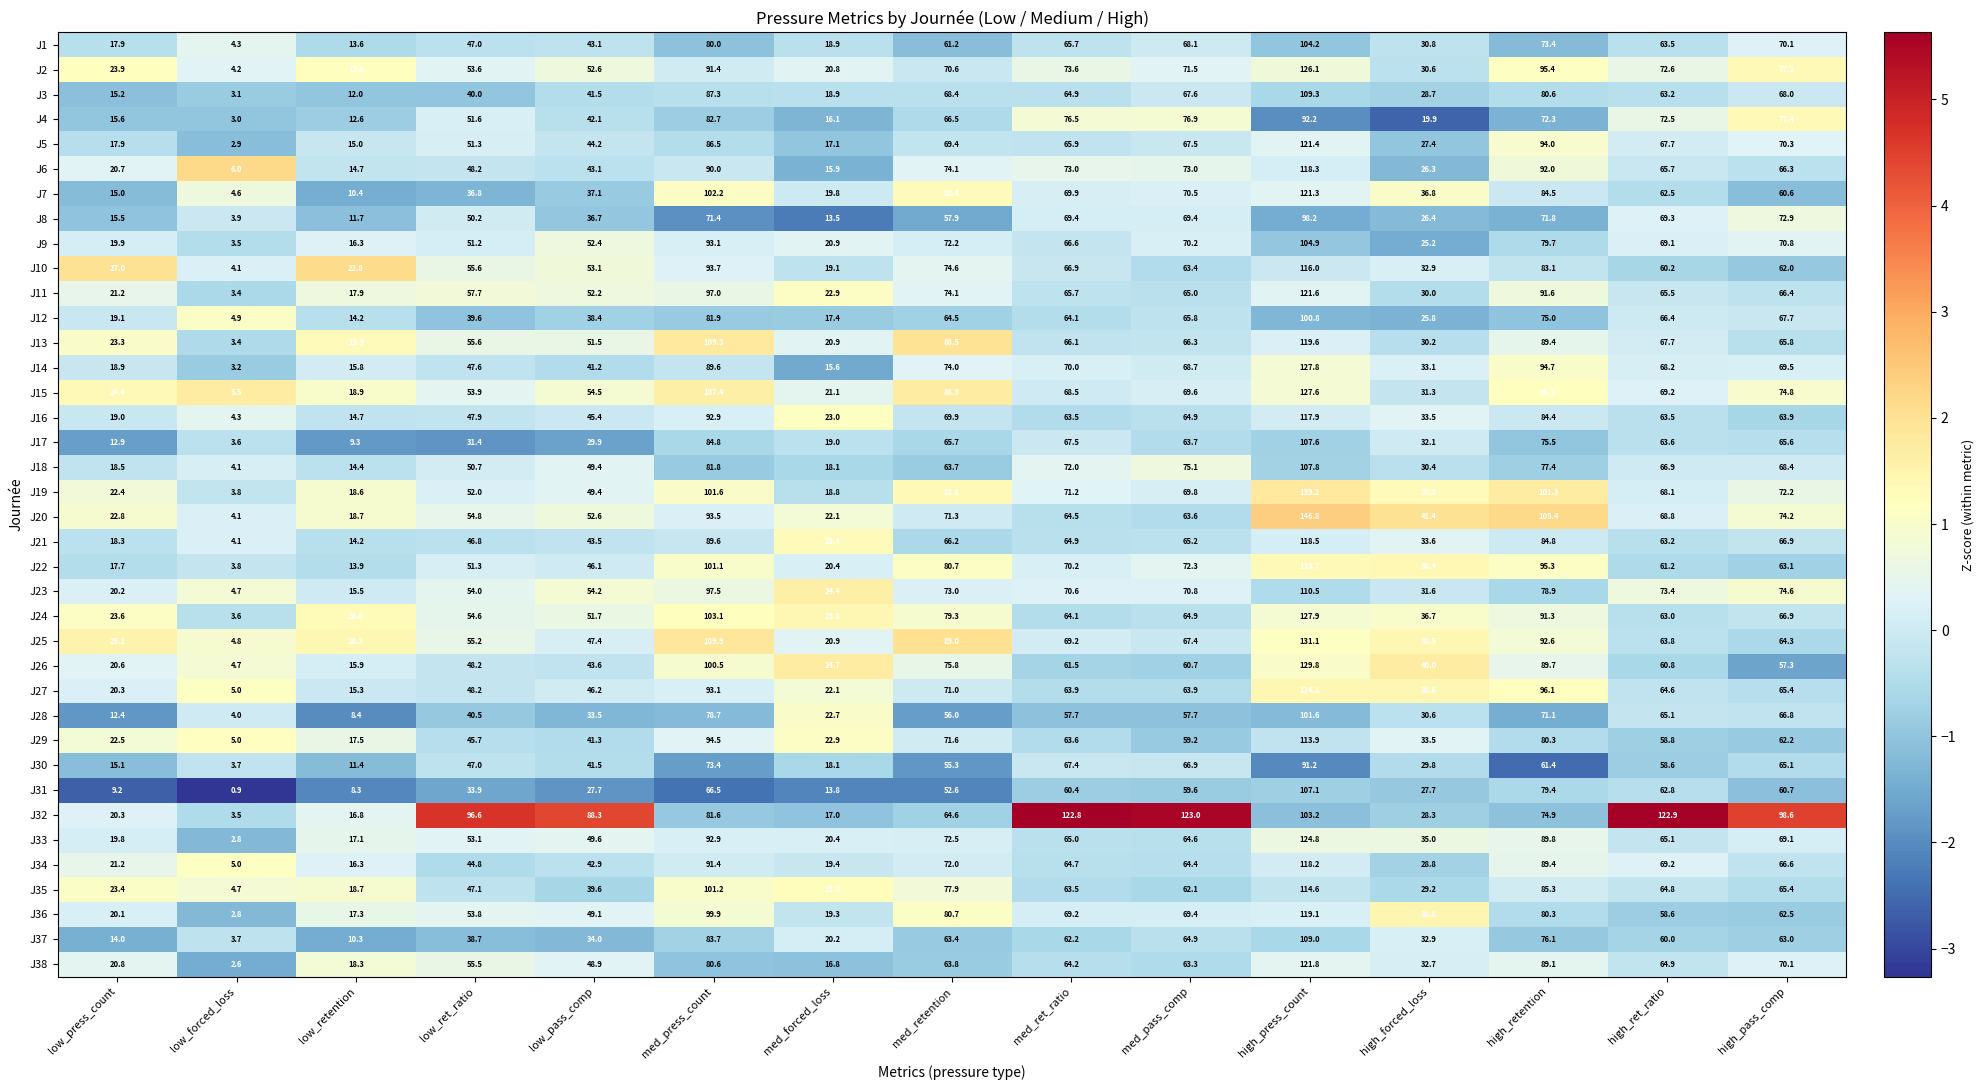

At which category does the chart reach its peak across all series?

high_press_count